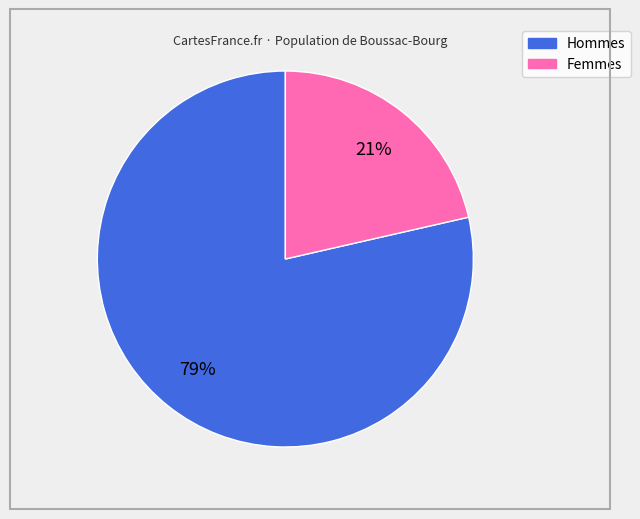

Is there any slice that represents more than half of the pie?

Yes